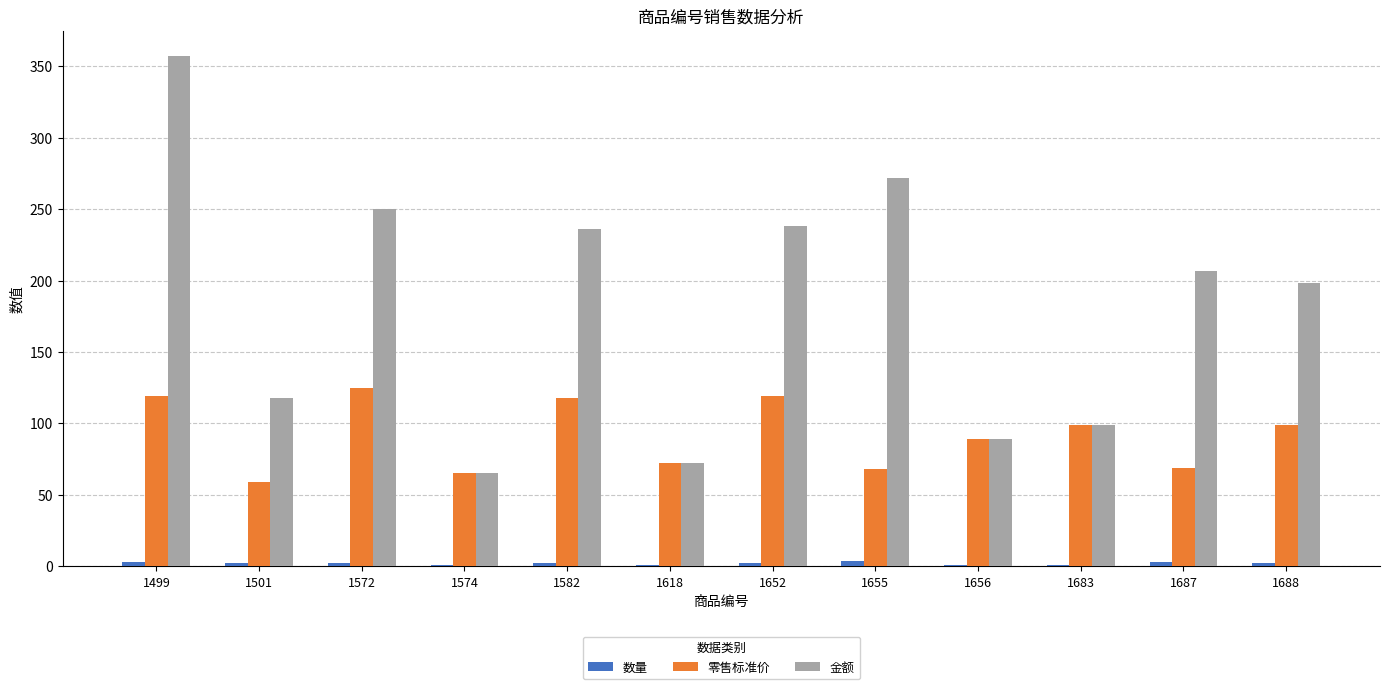

What is the sum of the 金额 values at 1652 and 1501?

356